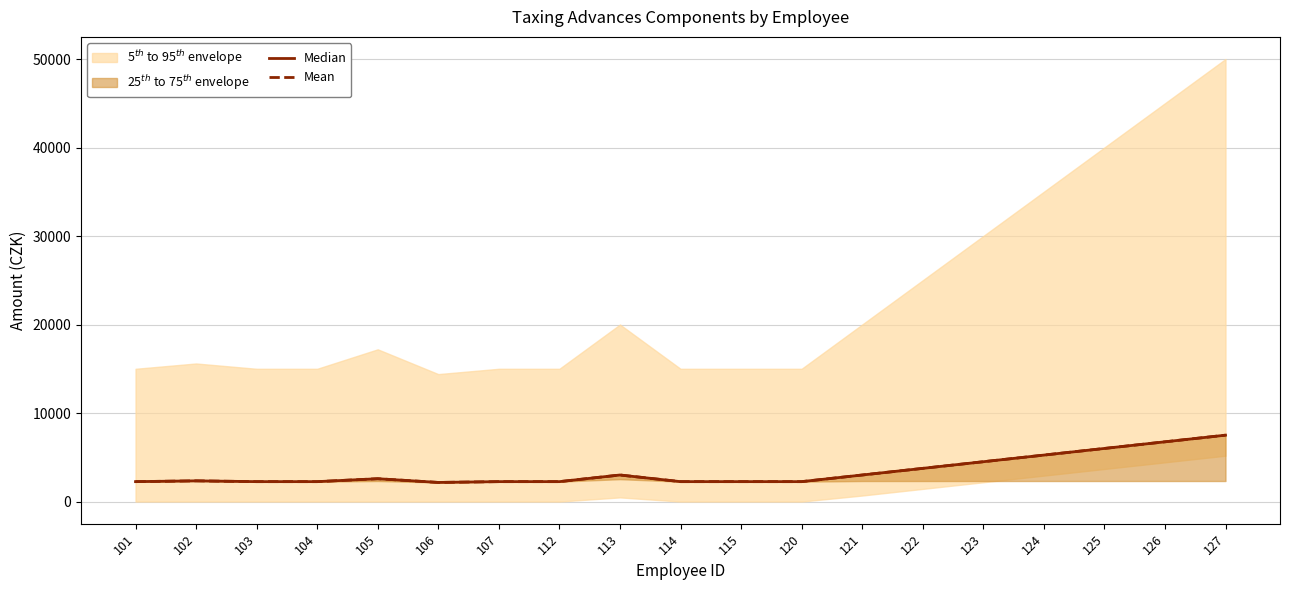

How many lines are shown in the chart?

2